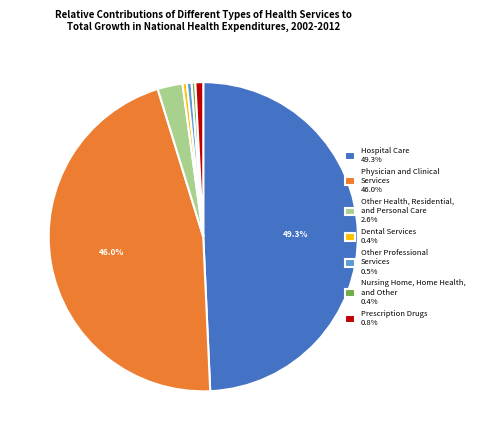

Is Prescription Drugs 0.8% the majority of the pie?

No